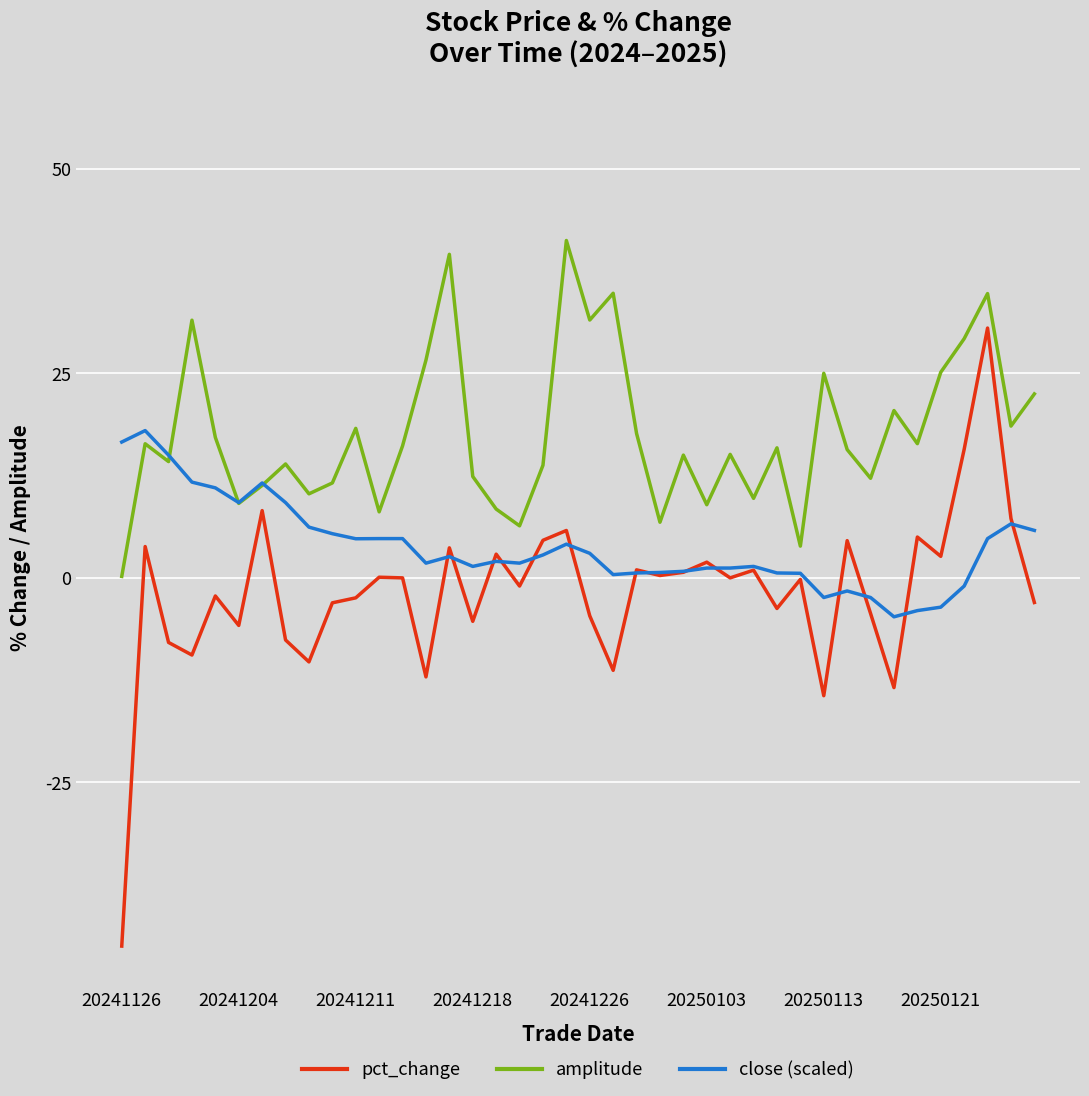

Which series has the largest total across all categories?

amplitude